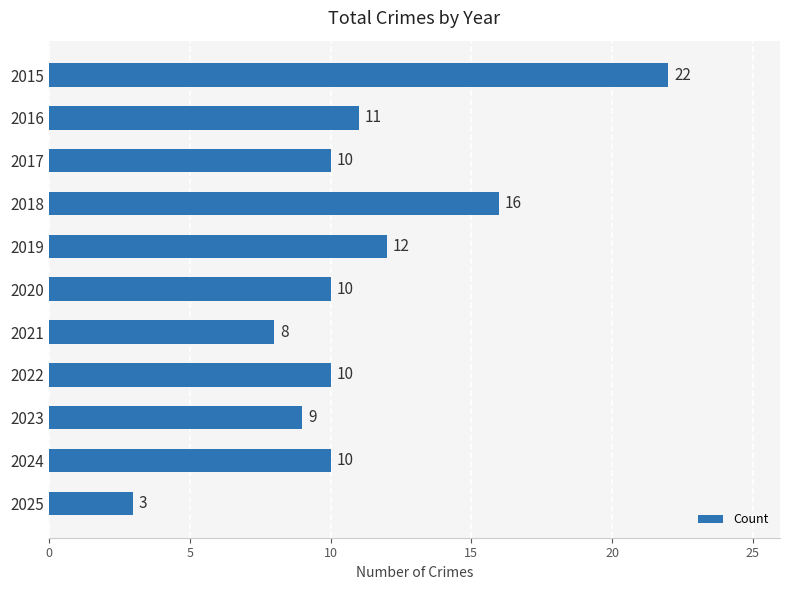

Which category has the lowest value across all series?

2025